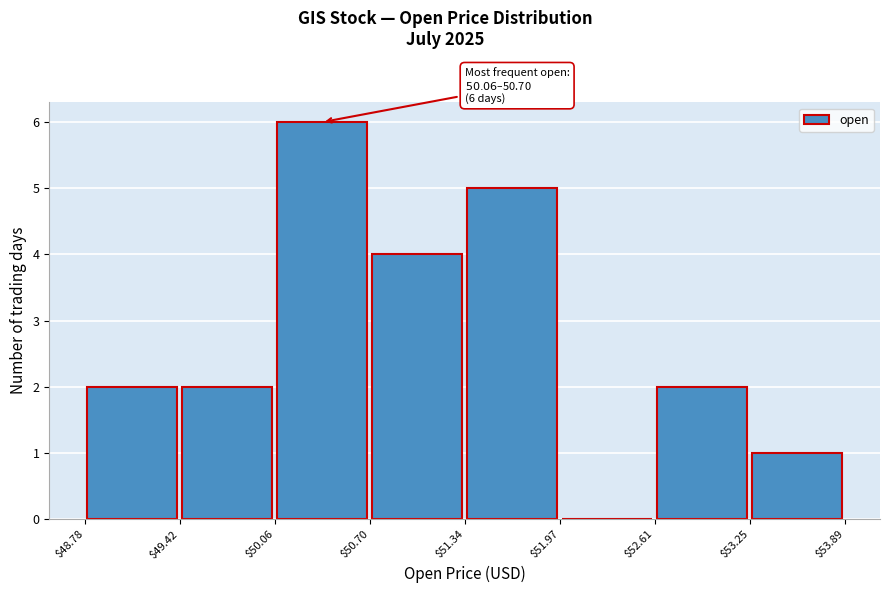

Over which range of the x-axis is the bar tallest?

$50.06 to $50.70